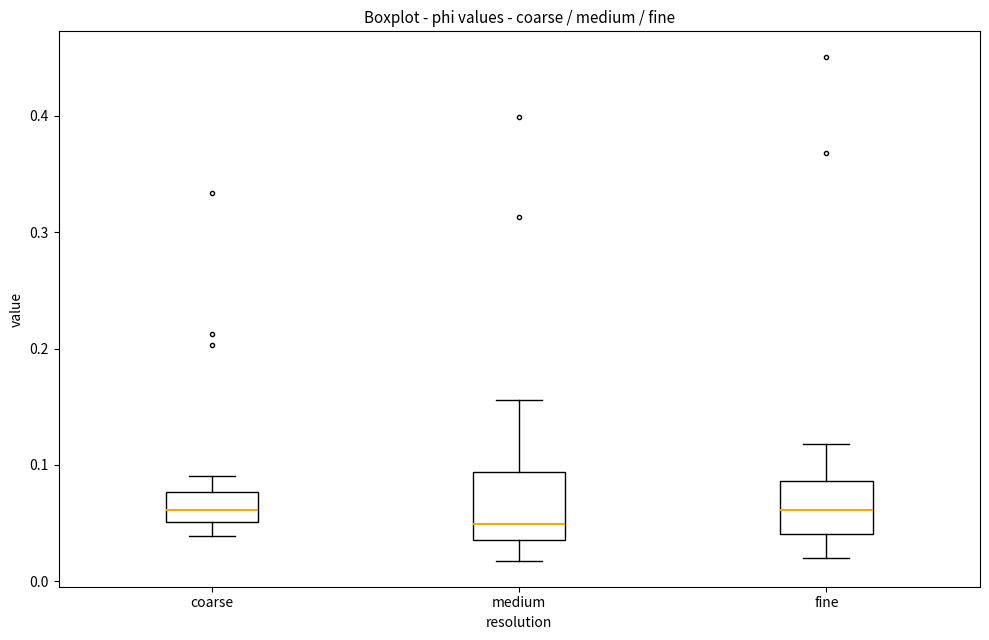

Where does the upper whisker of the box for medium end on the y-axis? The values are not printed on the chart, so give them approximately, as read against the axis.

0.16